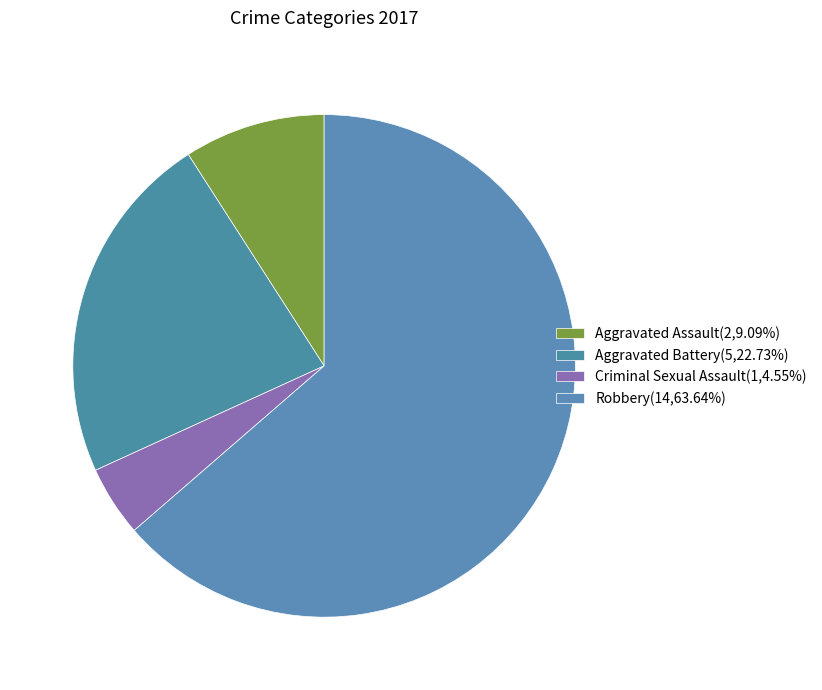

How many segments does this pie chart have?

4